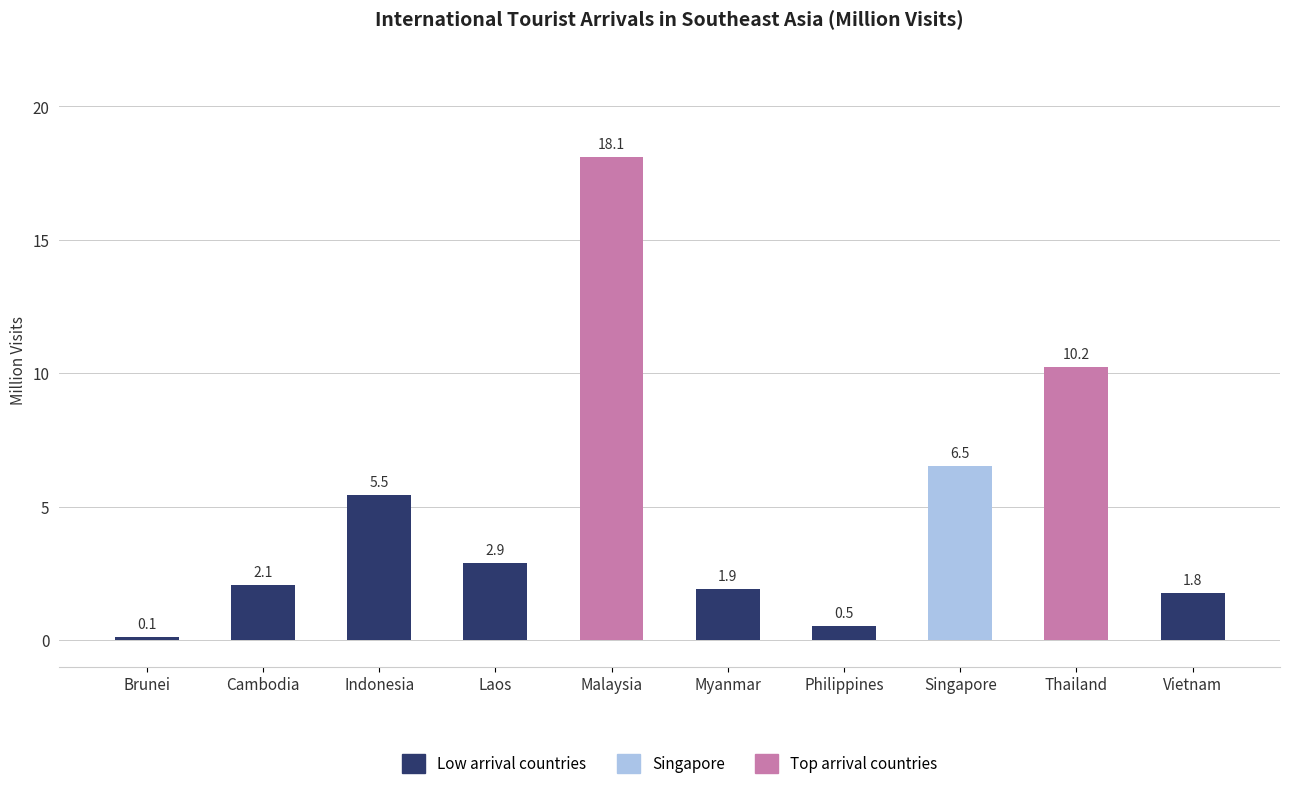

At which category does the chart reach its minimum across all series?

Brunei